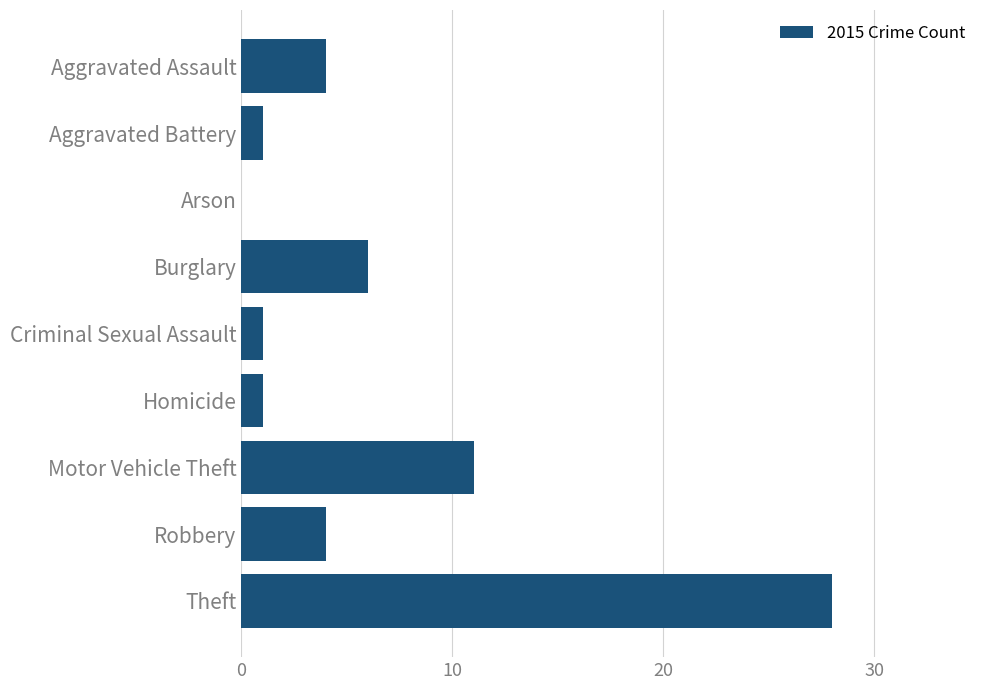

At which category does the chart reach its peak across all series?

Theft